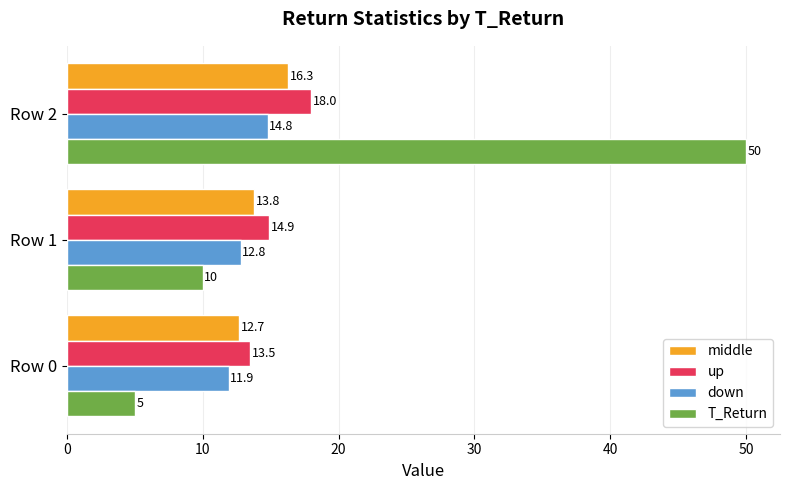

Which series has the widest spread of values?

T_Return